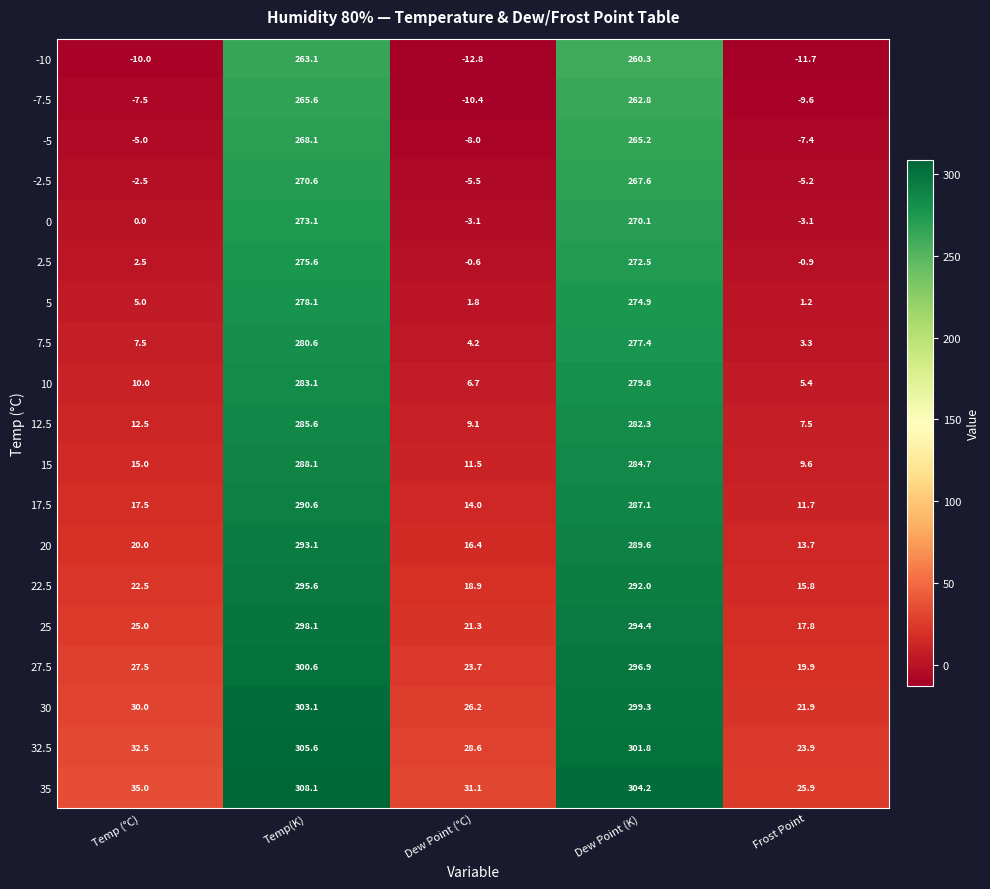

True or false: 27.5 has a value of 296.9 at Dew Point (K).

True